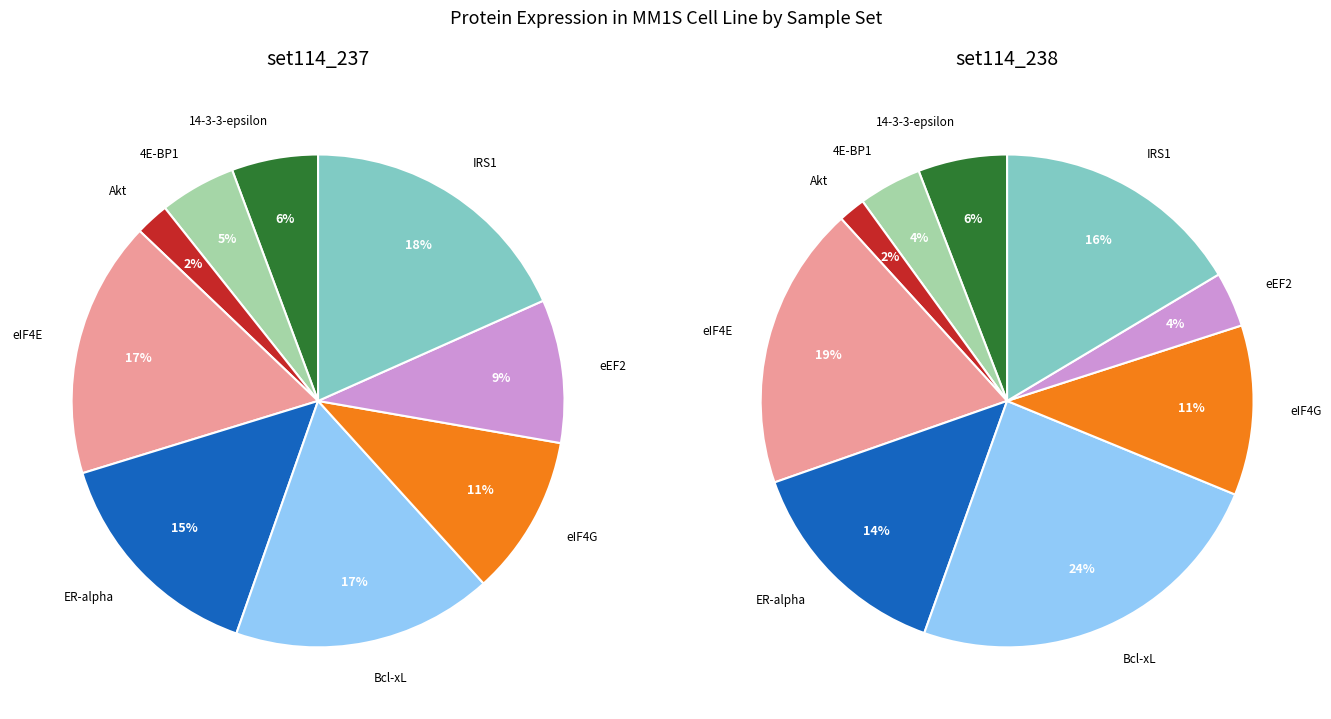

To the nearest percent, what is the difference between the Akt and eIF4G slice percentages?

9%